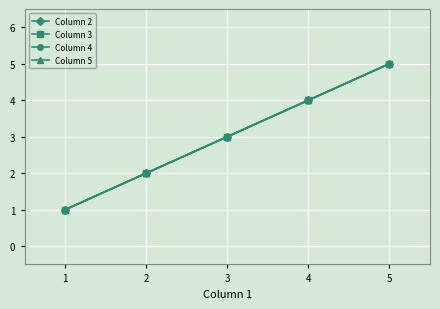

Does the chart have visible grid lines?

Yes